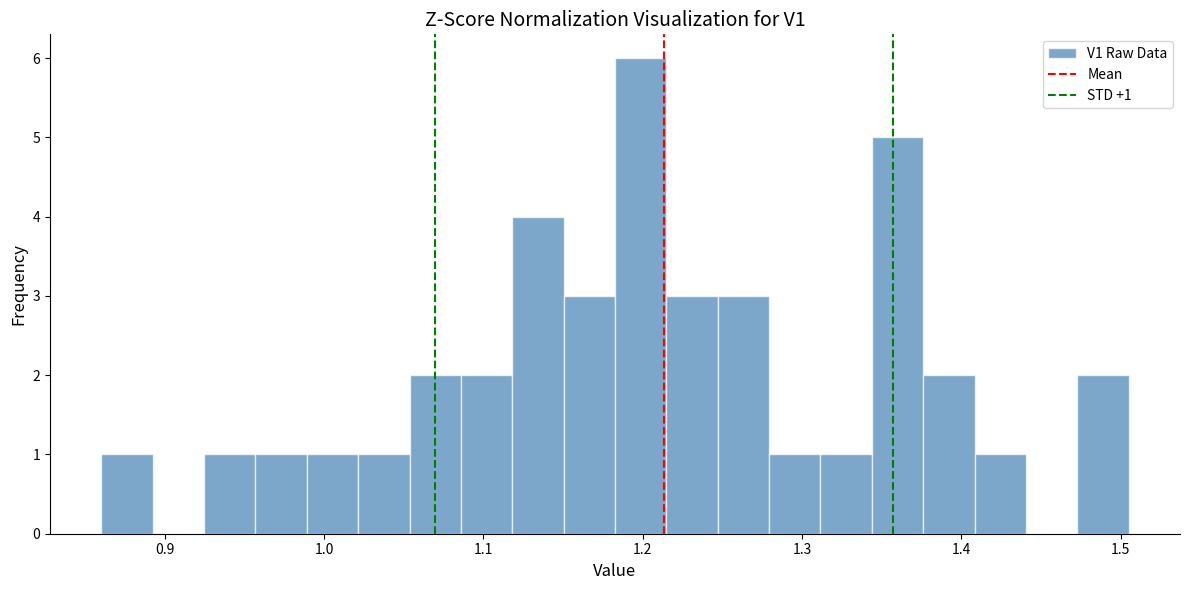

Read against the x-axis, roughly where is the centre of the tallest bar?

1.20